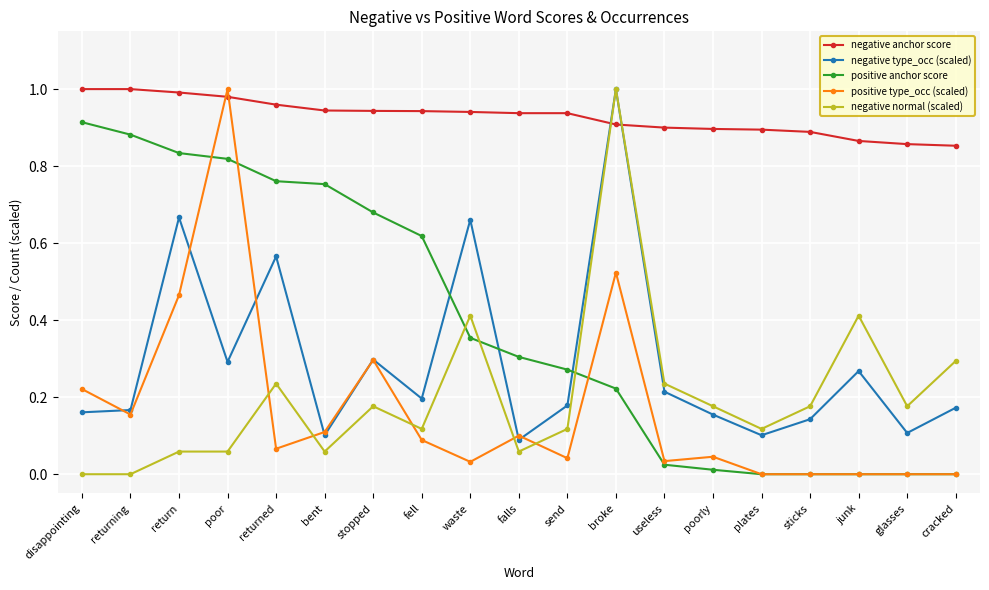

Rank the series at returning from lowest to highest value.

negative normal (scaled), positive type_occ (scaled), negative type_occ (scaled), positive anchor score, negative anchor score